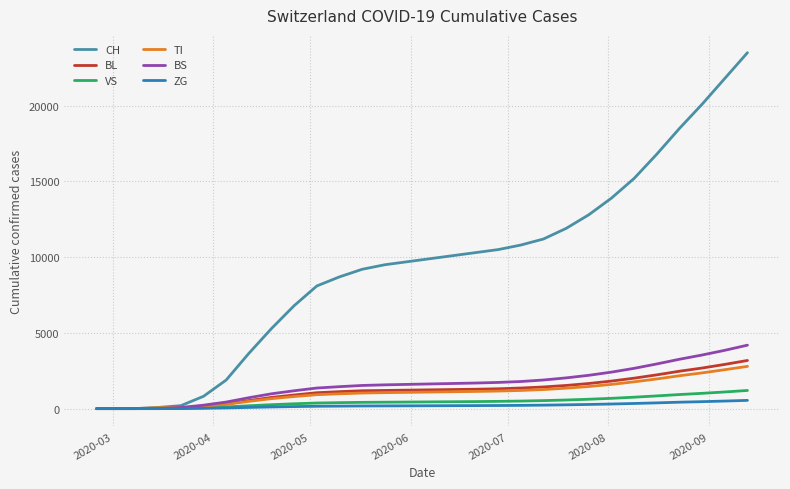

Which series has the largest total across all categories?

CH